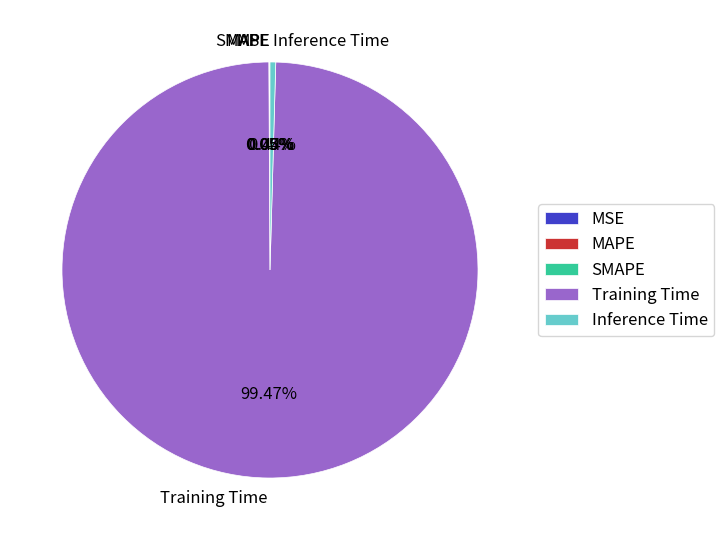

Is there a majority slice in this chart?

Yes